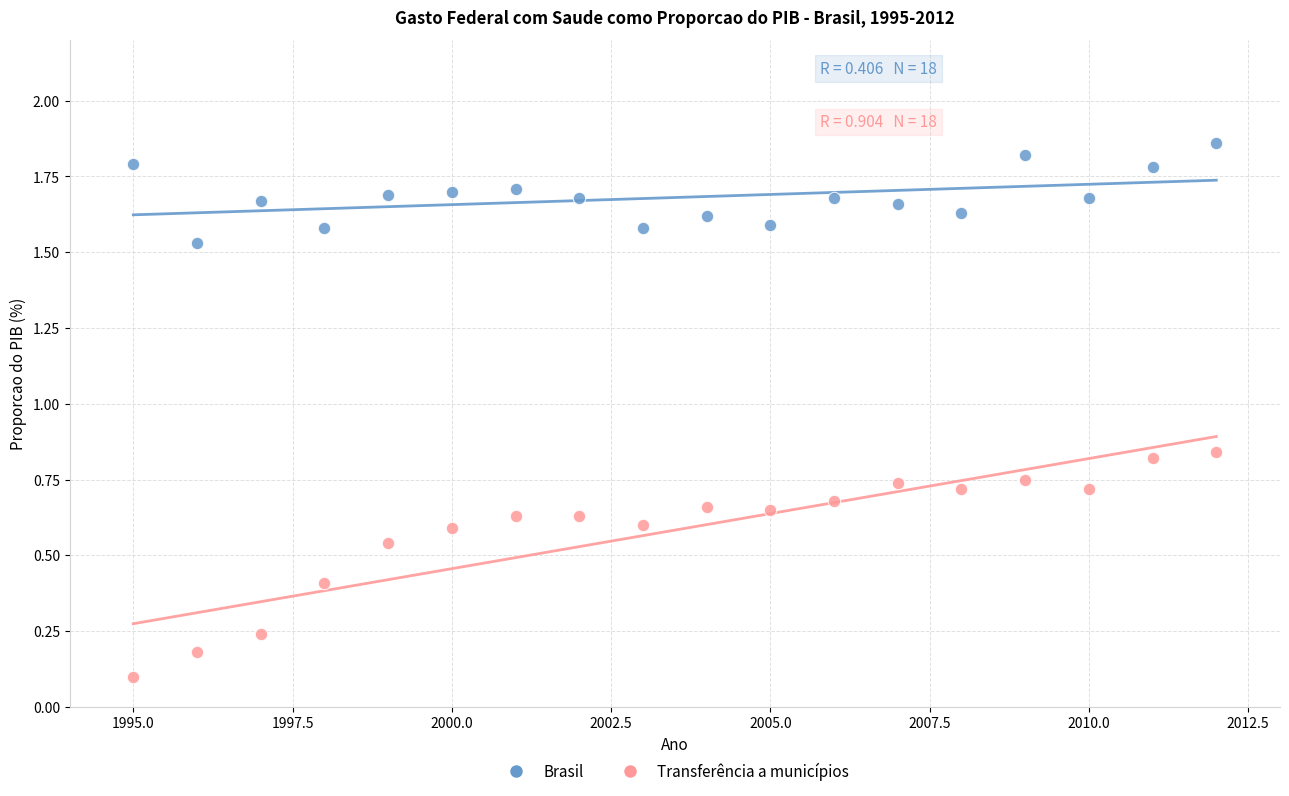

What are all the series names shown in the legend?

Brasil, Transferência a municípios